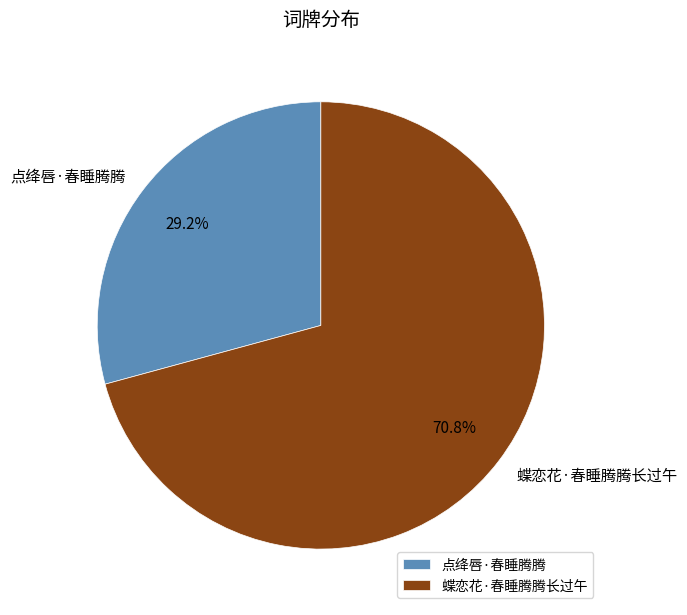

To the nearest percent, what is the difference between the largest and smallest slice percentages?

42%